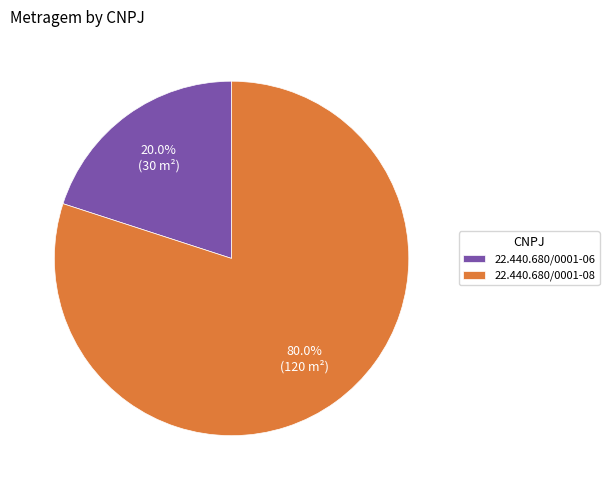

Do 22.440.680/0001-06 and 22.440.680/0001-08 together represent more than half of the pie?

Yes